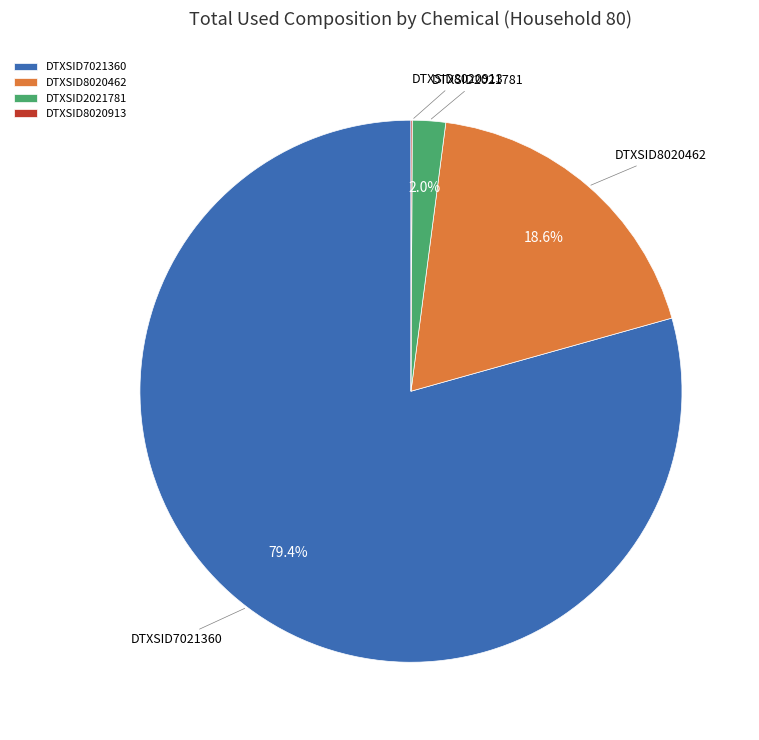

Which slice is the largest?

DTXSID7021360